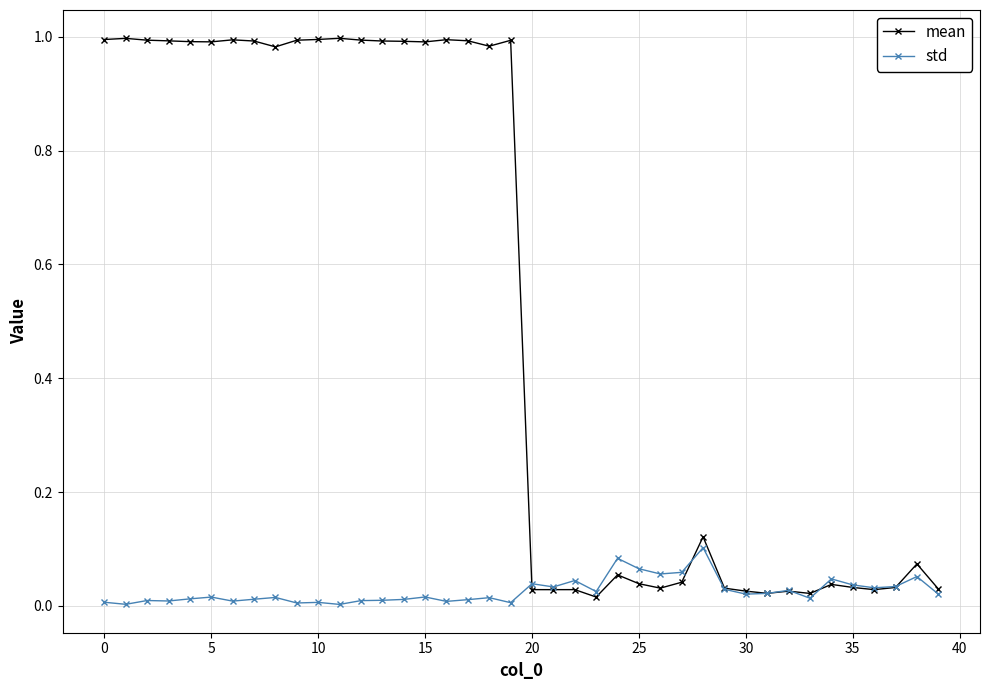

True or false: mean has more than 2 points higher than both neighbors.

True